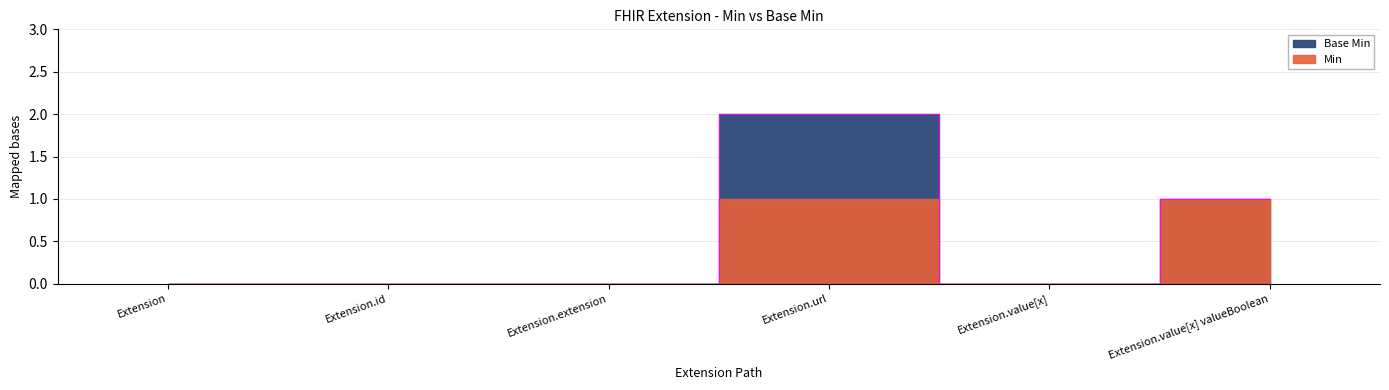

Rank the series by their average value, from lowest to highest.

Base Min, Min